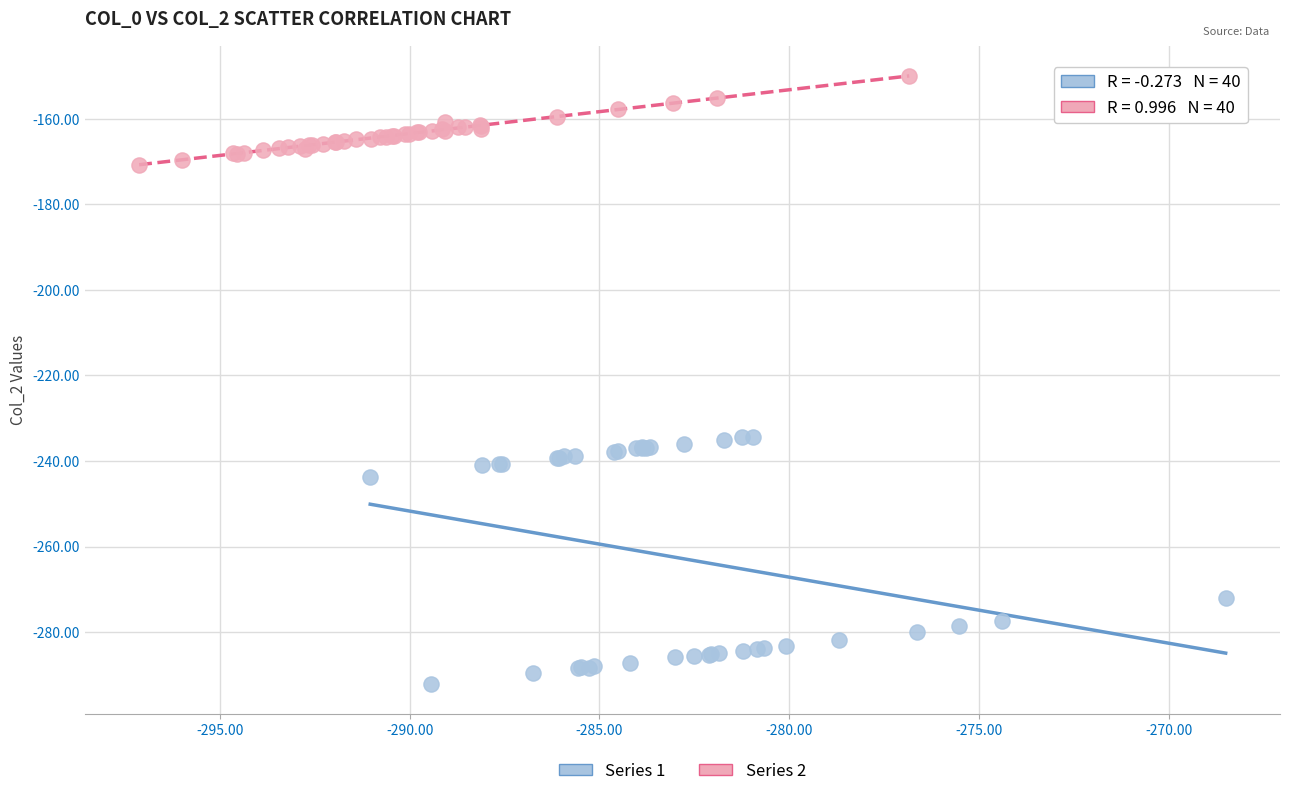

What are all the series names shown in the legend?

Series 1, Series 2